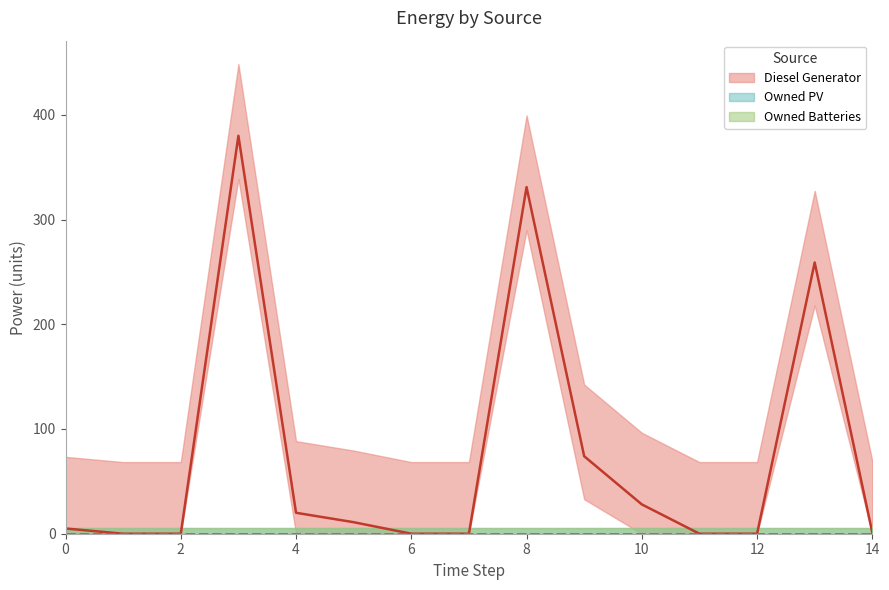

How many lines are shown in the chart?

3